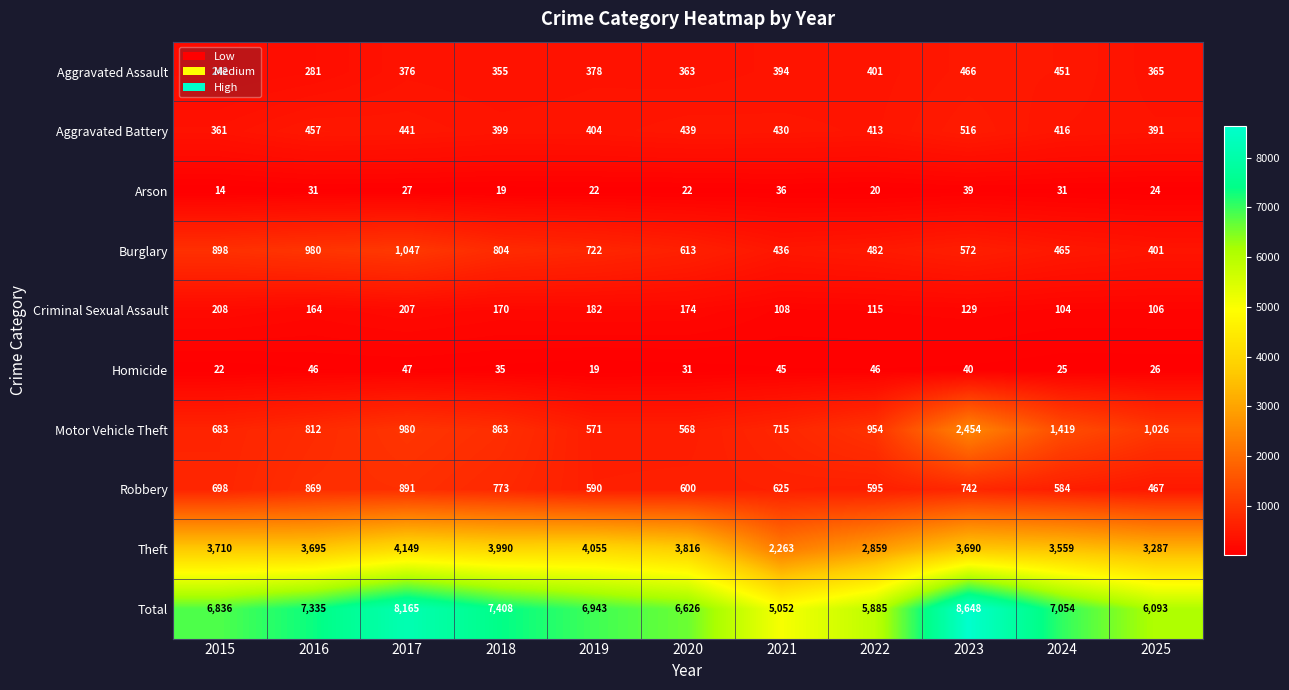

The value of Theft at 2019 is 4055. True or false?

True